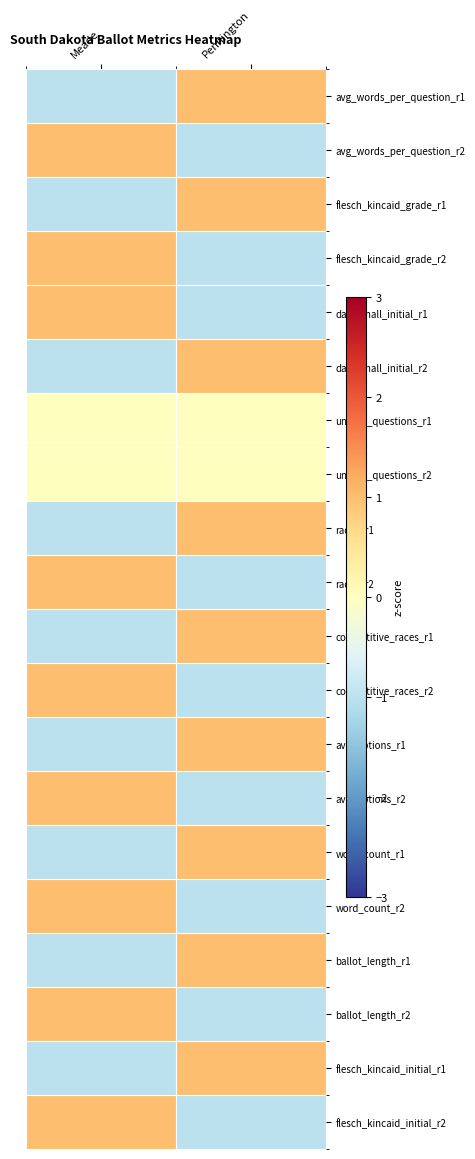

Reading left to right, extract all data points from this chart.

avg_words_per_question_r1: Meade=-1.0	Pennington=1.0
avg_words_per_question_r2: Meade=1.0	Pennington=-1.0
flesch_kincaid_grade_r1: Meade=-1.0	Pennington=1.0
flesch_kincaid_grade_r2: Meade=1.0	Pennington=-1.0
dale_chall_initial_r1: Meade=1.0	Pennington=-1.0
dale_chall_initial_r2: Meade=-1.0	Pennington=1.0
unique_questions_r1: Meade=0.0	Pennington=0.0
unique_questions_r2: Meade=0.0	Pennington=0.0
races_r1: Meade=-1.0	Pennington=1.0
races_r2: Meade=1.0	Pennington=-1.0
competitive_races_r1: Meade=-1.0	Pennington=1.0
competitive_races_r2: Meade=1.0	Pennington=-1.0
avg_options_r1: Meade=-1.0	Pennington=1.0
avg_options_r2: Meade=1.0	Pennington=-1.0
word_count_r1: Meade=-1.0	Pennington=1.0
word_count_r2: Meade=1.0	Pennington=-1.0
ballot_length_r1: Meade=-1.0	Pennington=1.0
ballot_length_r2: Meade=1.0	Pennington=-1.0
flesch_kincaid_initial_r1: Meade=-1.0	Pennington=1.0
flesch_kincaid_initial_r2: Meade=1.0	Pennington=-1.0